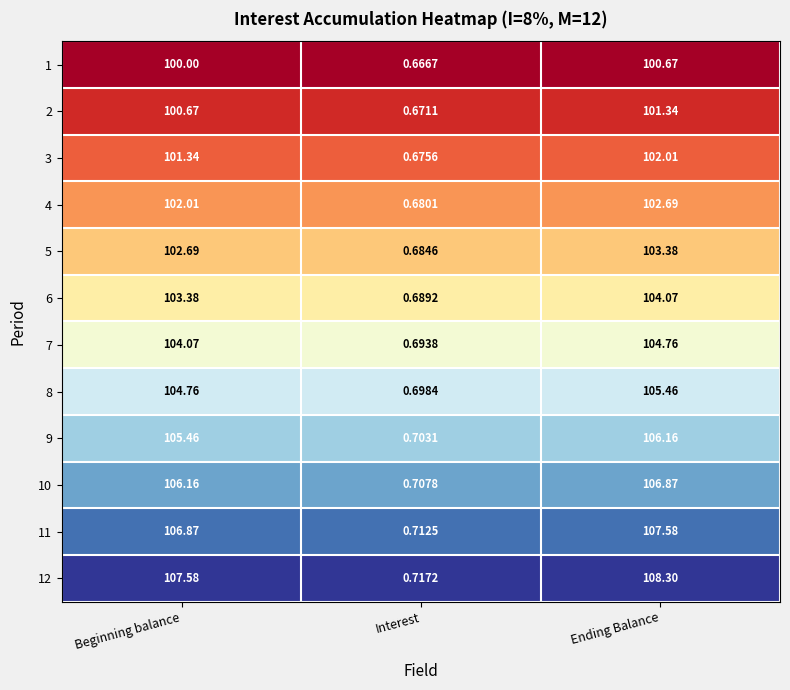

Rank the categories by 4 value from highest to lowest.

Ending Balance, Beginning balance, Interest